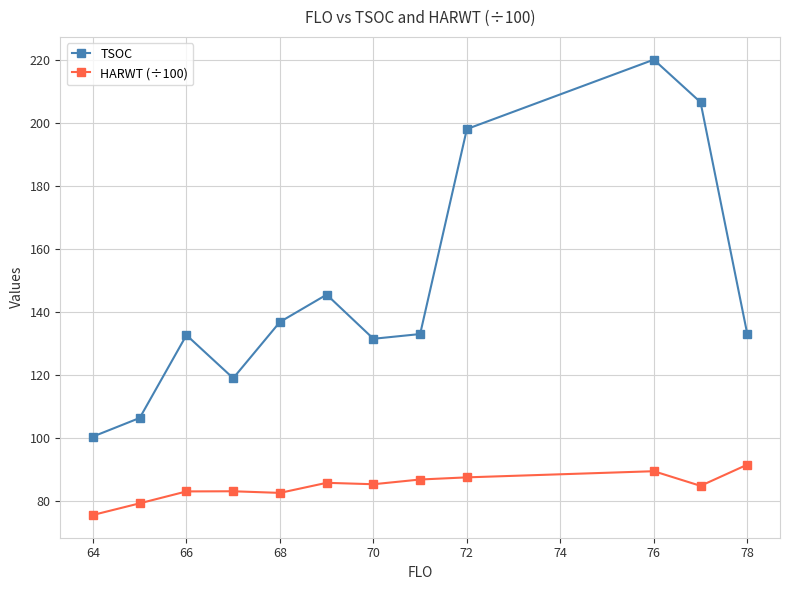

Which series has the largest total across all categories?

TSOC